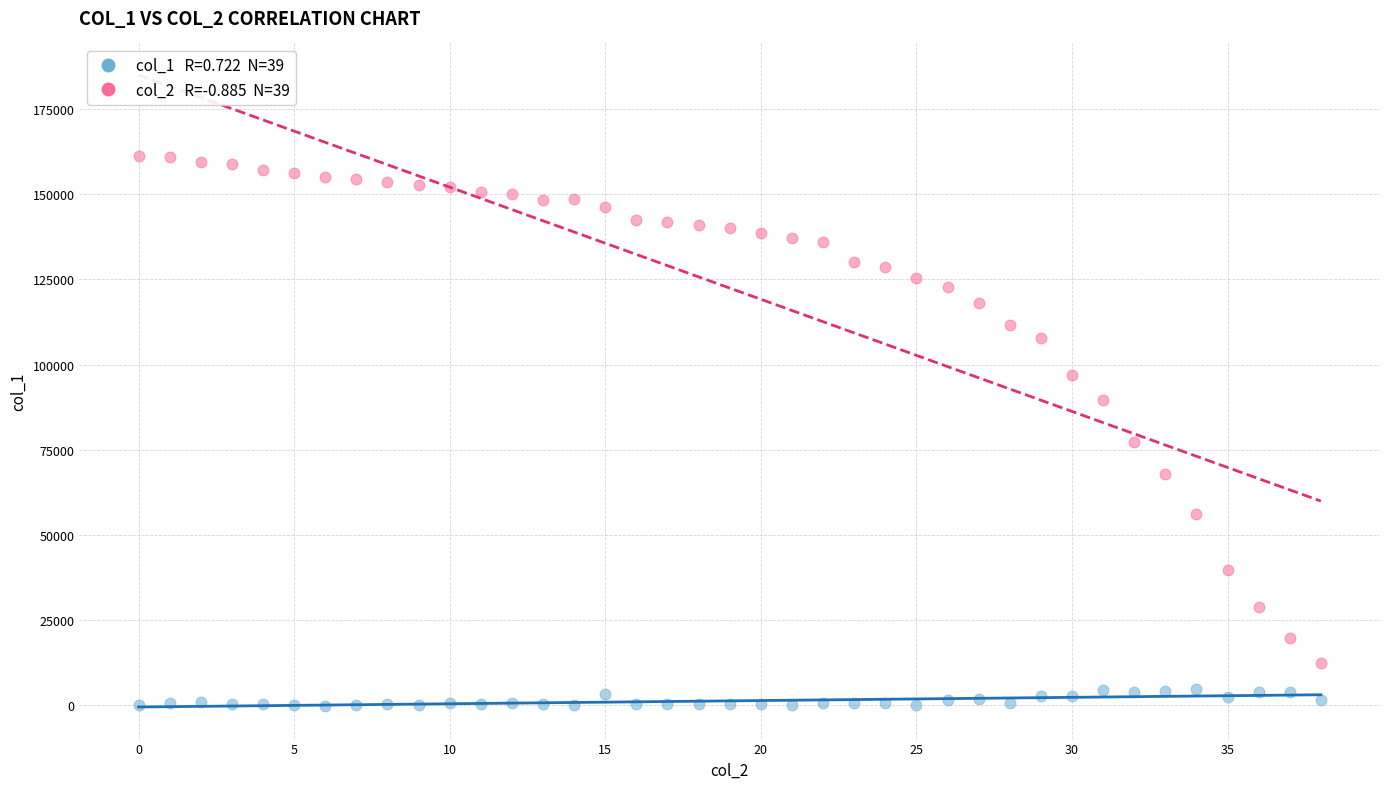

Across all data points, what is the range of Y values (max minus min)?

161444